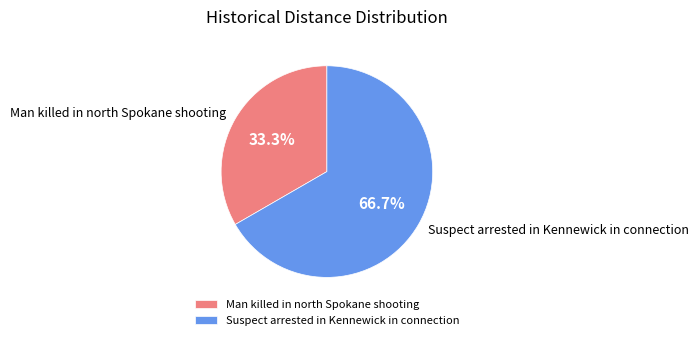

Which category has the biggest portion of the pie?

Suspect arrested in Kennewick in connection